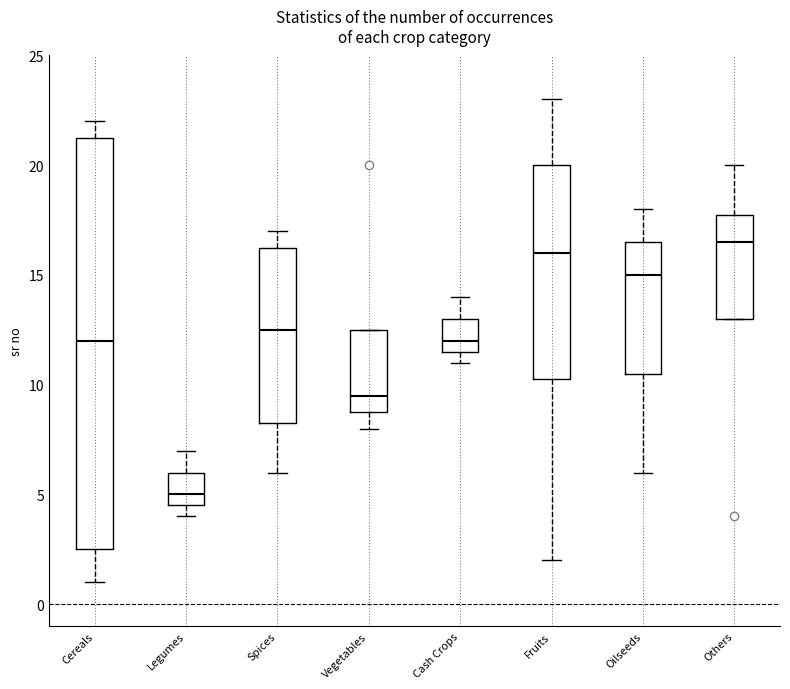

Reading left to right, transcribe this box plot: for each box, give where its median line is, the range the box spans, and where its two whiskers end, as read against the y-axis. The values are not printed on the chart, so give them approximately, as read against the axis.

Cereals: median 12.0, box 2.5 to 21.5, whiskers 1.0 to 22.0
Legumes: median 5.0, box 4.5 to 6.0, whiskers 4.0 to 7.0
Spices: median 12.5, box 8.5 to 16.5, whiskers 6.0 to 17.0
Vegetables: median 9.5, box 9.0 to 12.5, whiskers 8.0 to 12.5
Cash Crops: median 12.0, box 11.5 to 13.0, whiskers 11.0 to 14.0
Fruits: median 16.0, box 10.5 to 20.0, whiskers 2.0 to 23.0
Oilseeds: median 15.0, box 10.5 to 16.5, whiskers 6.0 to 18.0
Others: median 16.5, box 13.0 to 18.0, whiskers 13.0 to 20.0